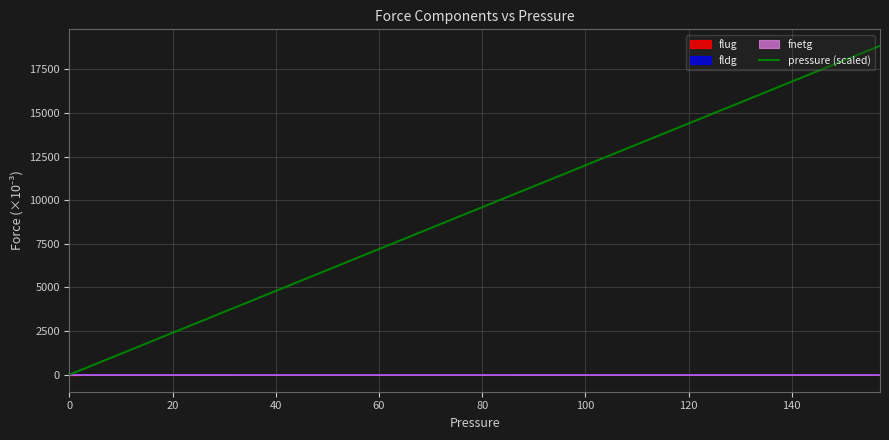

What is the maximum value for pressure (scaled)?

18852.0